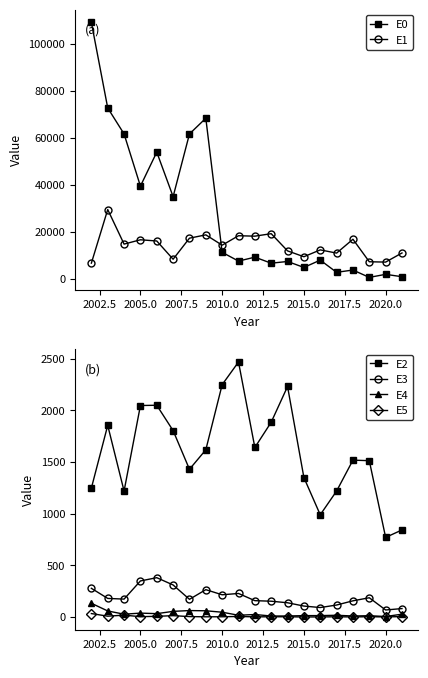

What is the difference between the maximum and minimum values in the E5 series?

33.1